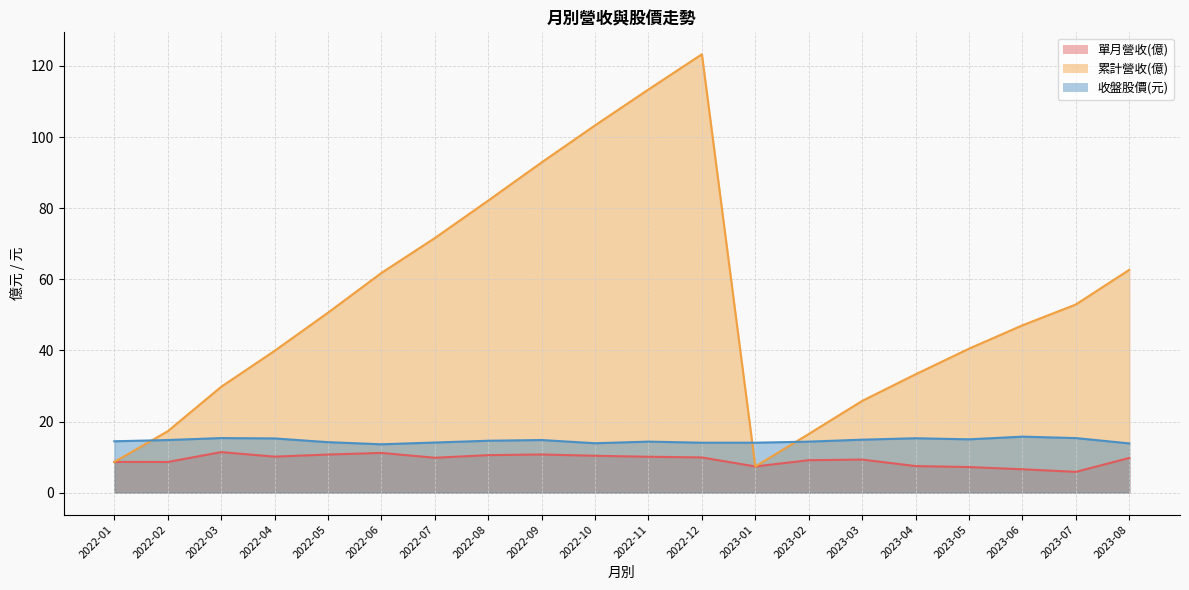

What is the smallest value displayed?

5.8